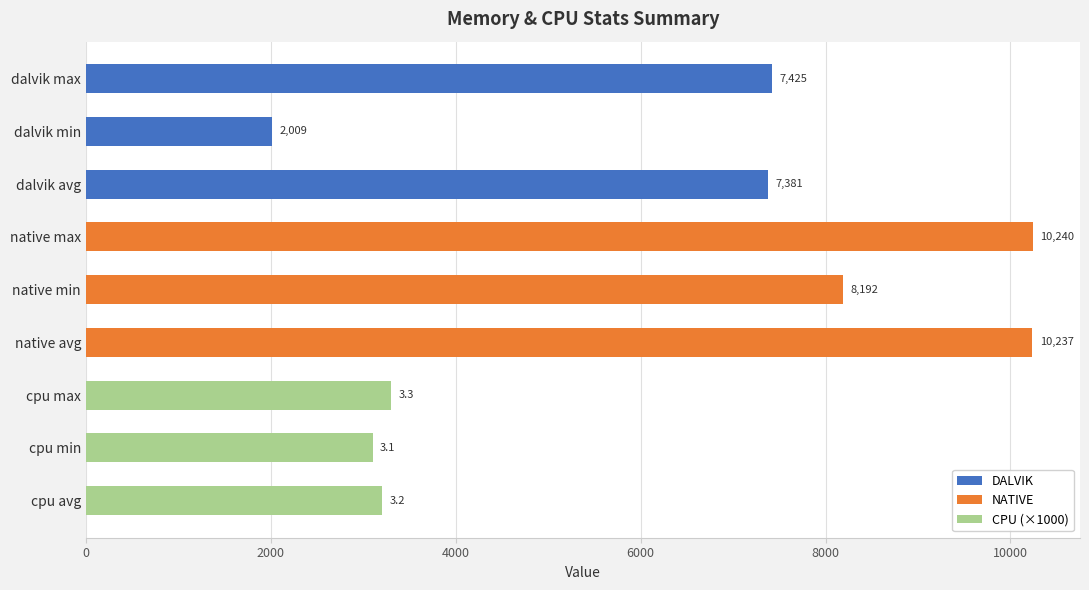

Rank the series by their maximum value, from highest to lowest.

NATIVE, DALVIK, CPU (×1000)